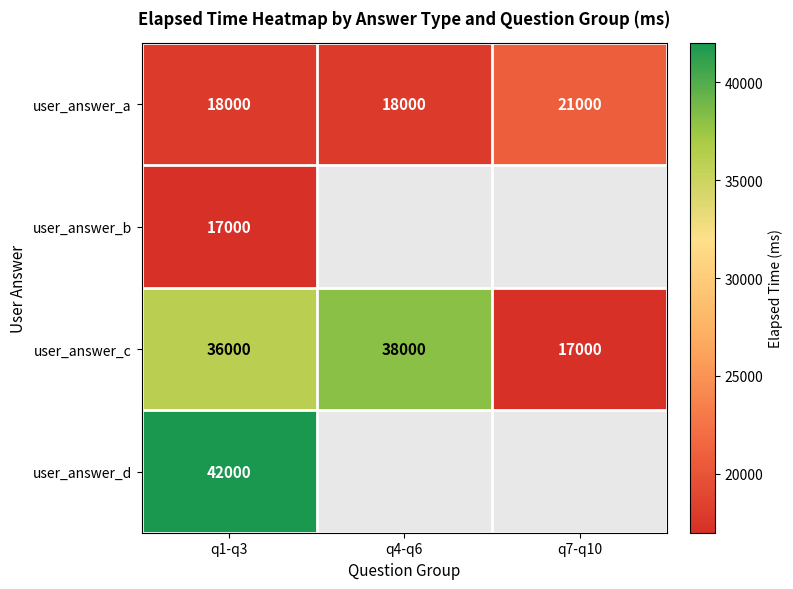

Rank the series at q1-q3 from highest to lowest value.

user_answer_d, user_answer_c, user_answer_a, user_answer_b